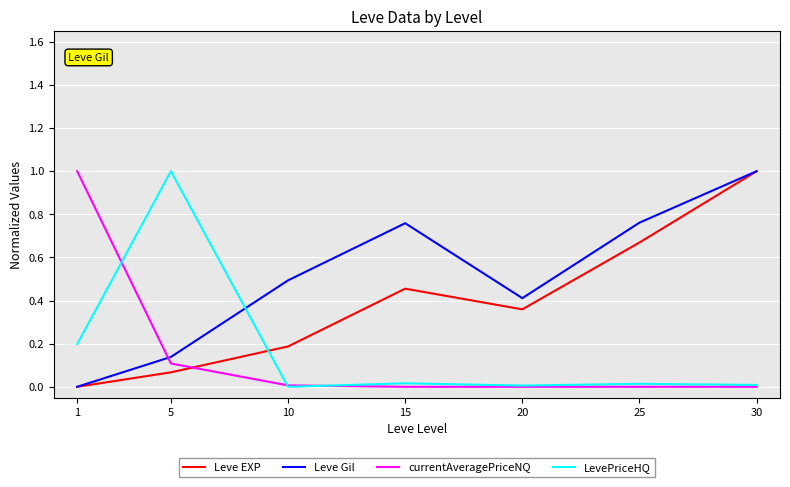

True or false: Leve EXP has a value of 0.0 at 1.

True